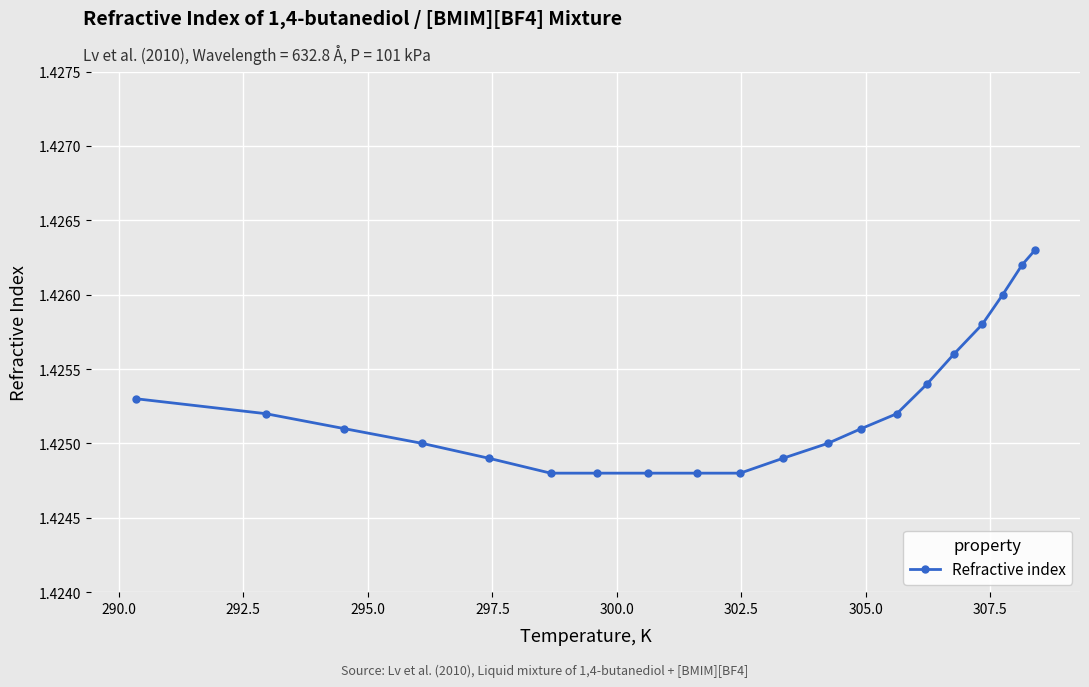

How many values are between 1 and 2?

20